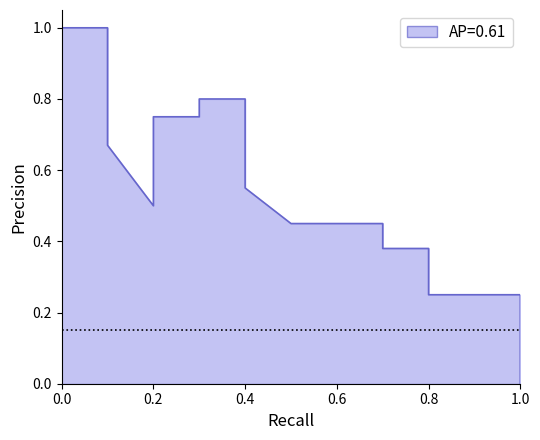

What is the sum of the values at 8 and 1.0?

1.3